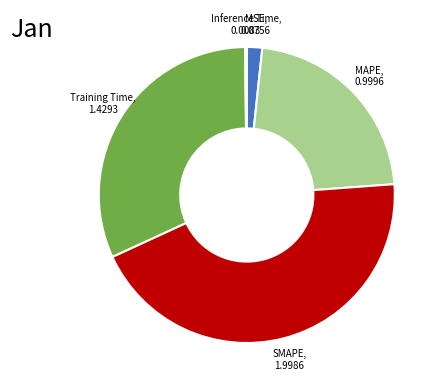

Does any single category account for the majority?

No